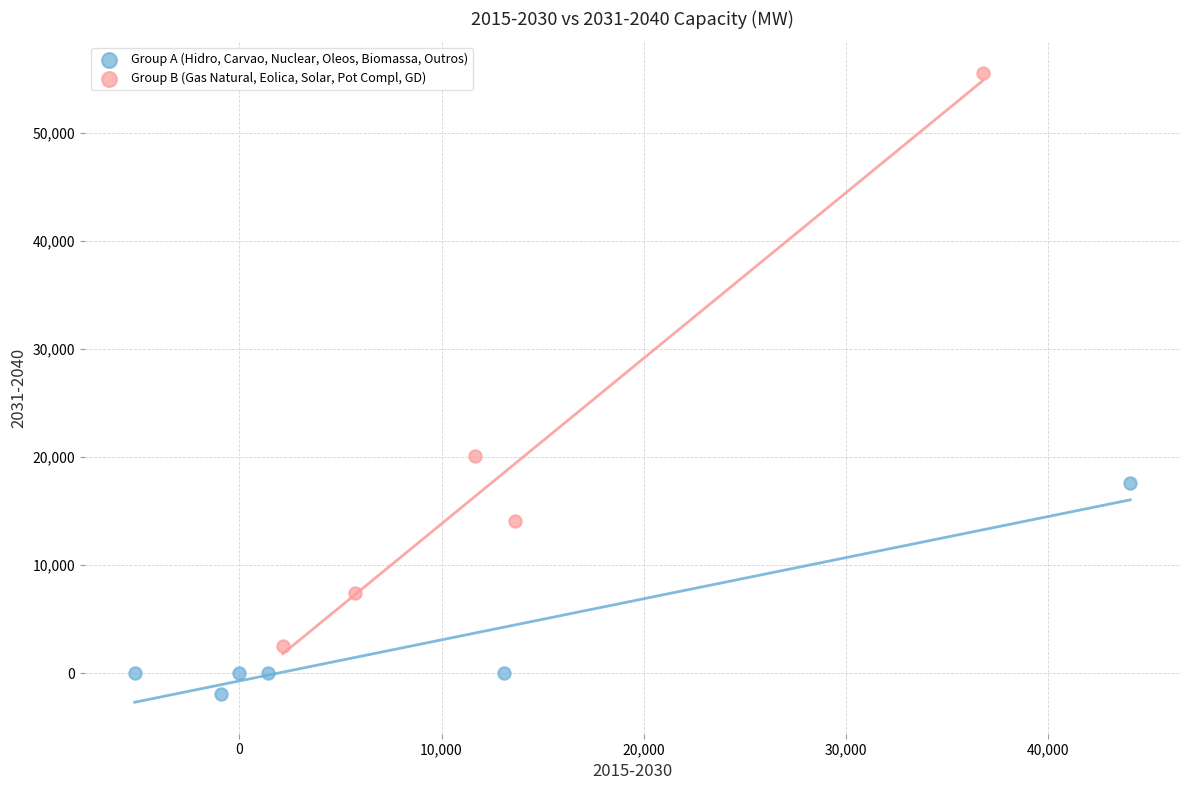

Which series has the widest spread of Y values?

Group B (Gas Natural, Eolica, Solar, Pot Compl, GD)